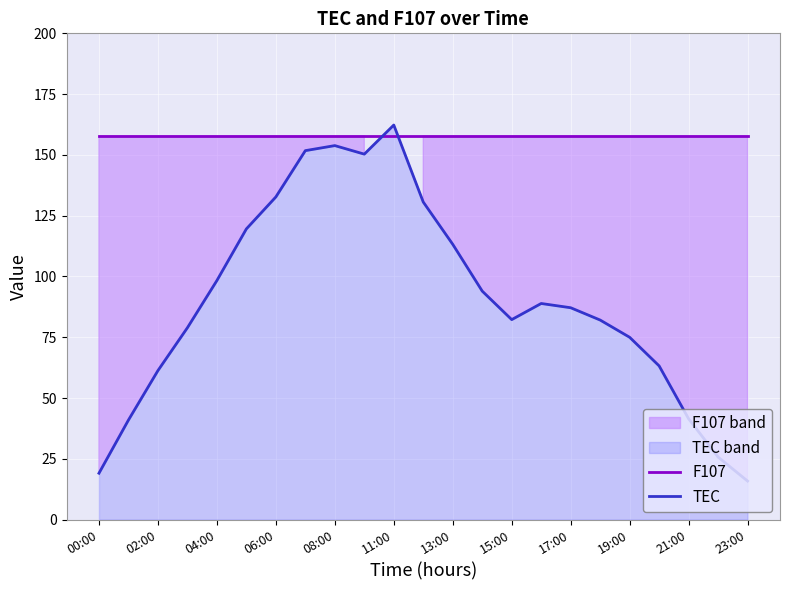

What is the minimum value for F107?

157.8